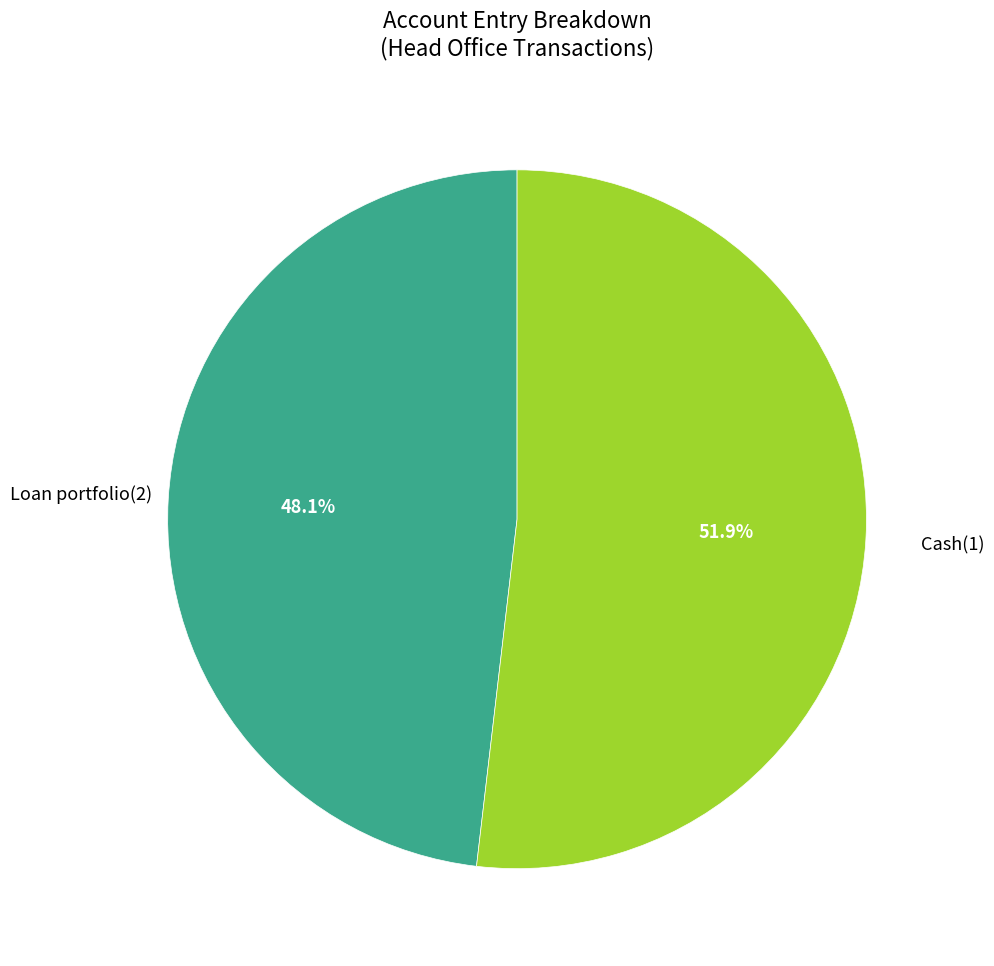

Is there a majority slice in this chart?

Yes